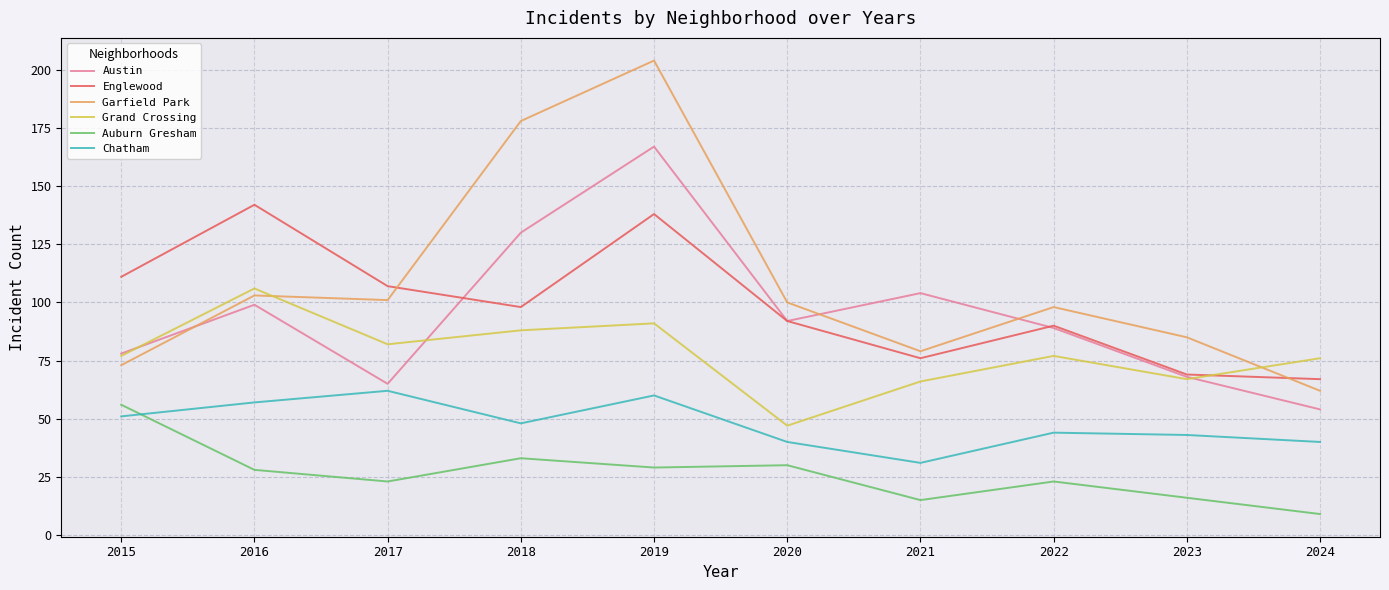

What is the difference between the maximum and minimum values in the Grand Crossing series?

59